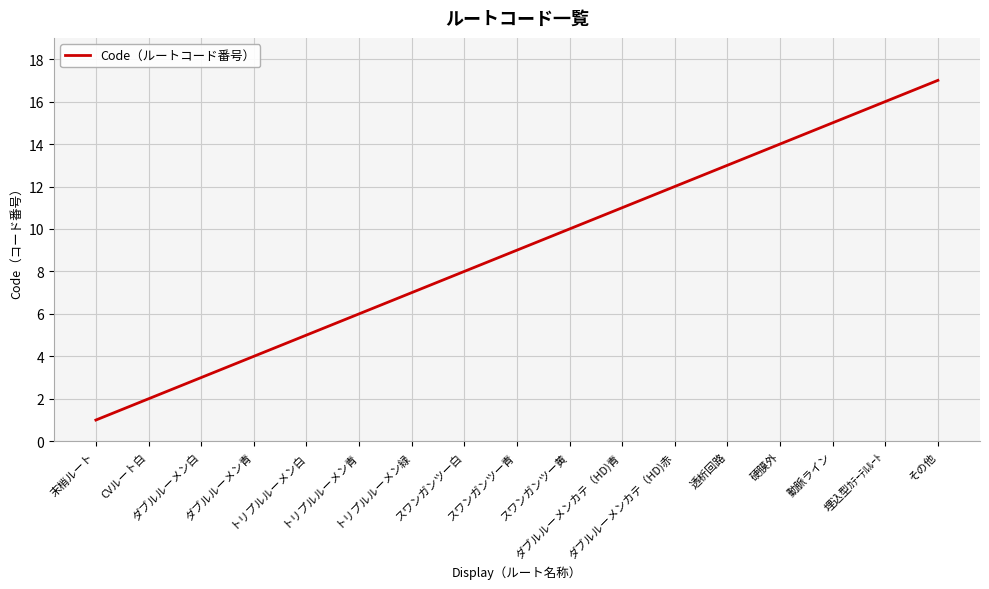

List the labels in order of value, largest first.

その他, 埋込型ｶﾃｰﾃﾙﾙｰﾄ, 動脈ライン, 硬膜外, 透析回路, ダブルルーメンカテ（HD)赤, ダブルルーメンカテ（HD)青, スワンガンツー黄, スワンガンツー青, スワンガンツー白, トリプルルーメン緑, トリプルルーメン青, トリプルルーメン白, ダブルルーメン青, ダブルルーメン白, CVルート白, 末梢ルート